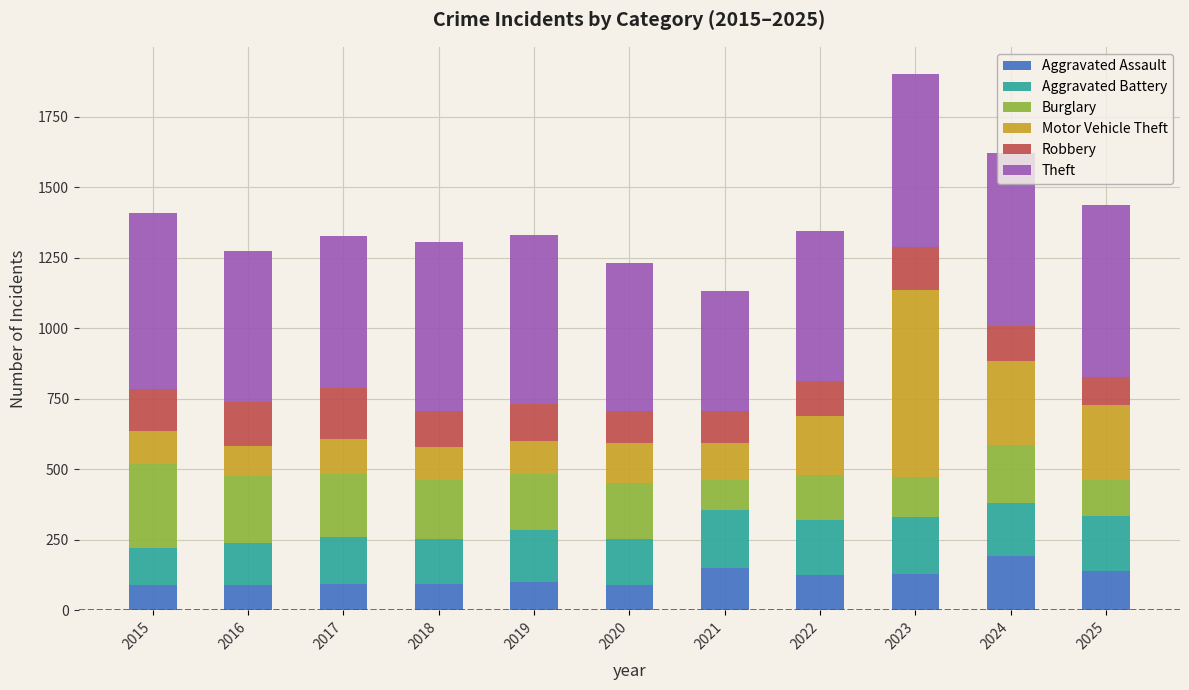

Which category has the highest value in the Aggravated Assault series?

2024